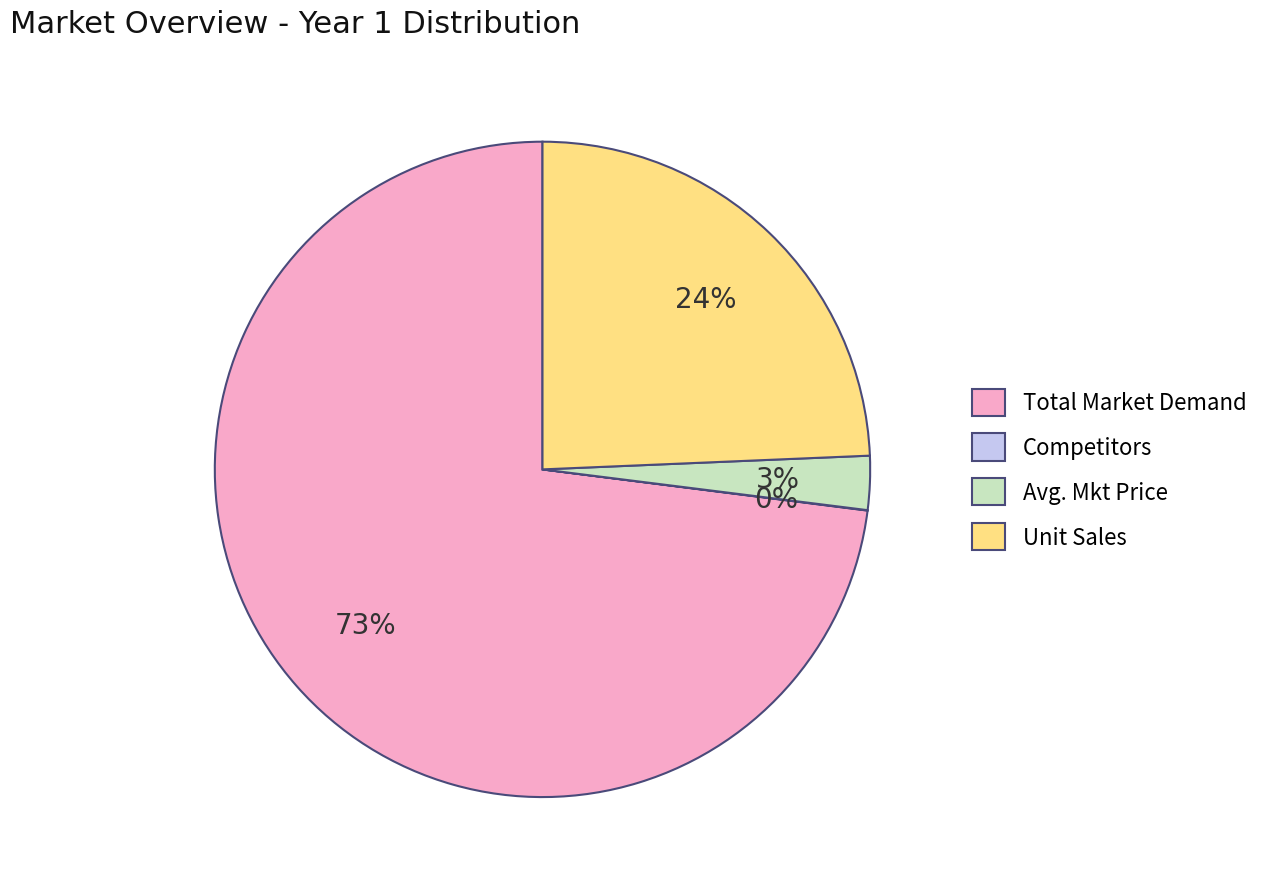

To the nearest percent, what is the difference between the Avg. Mkt Price and Total Market Demand slice percentages?

70%